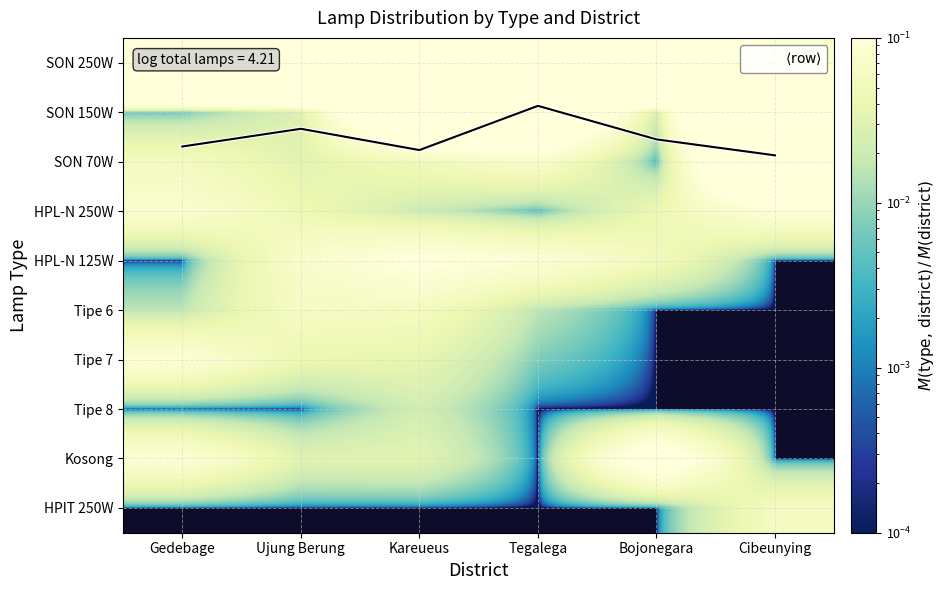

How many values in the Tipe 6 series exceed 0?

4